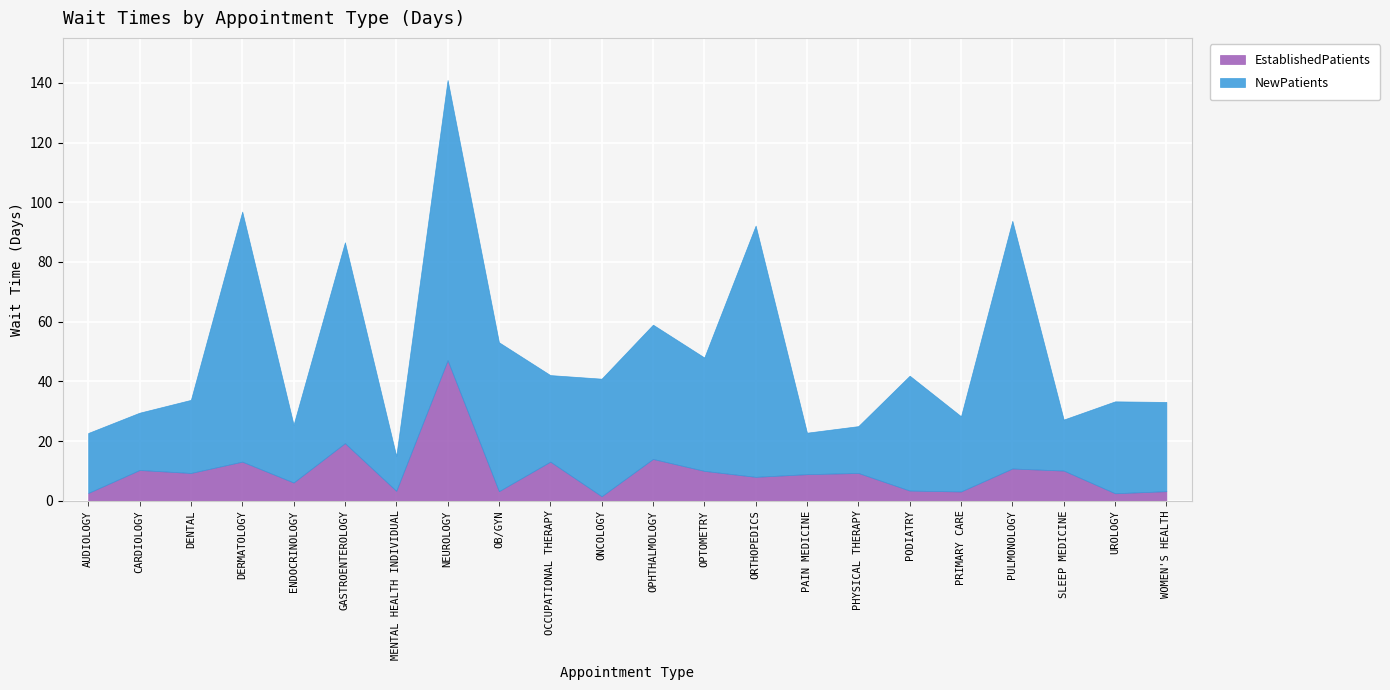

True or false: NewPatients and EstablishedPatients cross at least once.

False